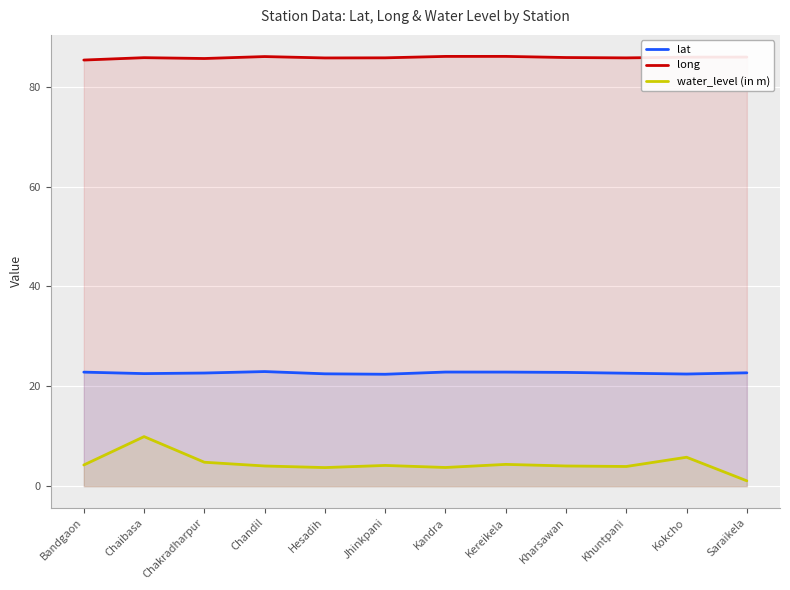

Where is water_level (in m) nearest to the value 5?

Chakradharpur